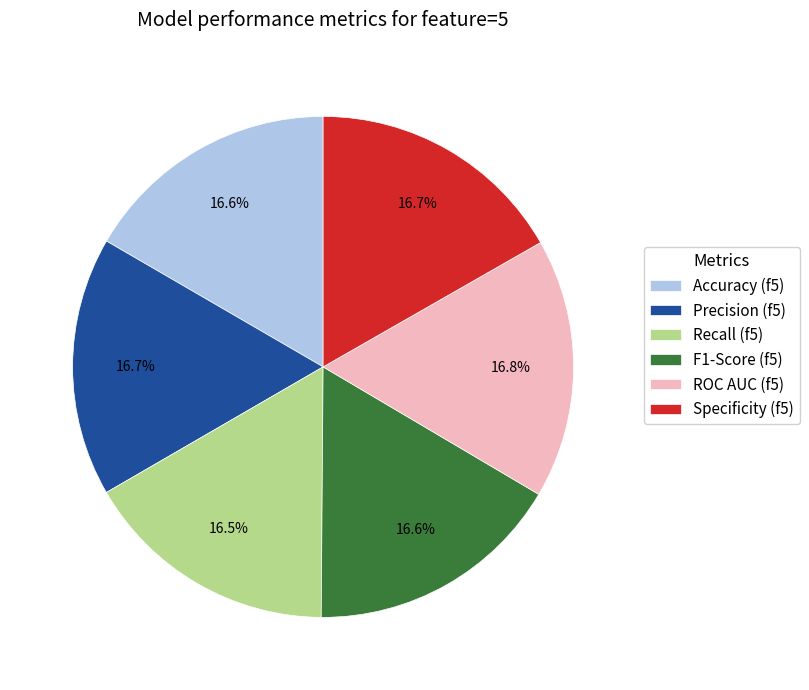

Does any single category account for the majority?

No